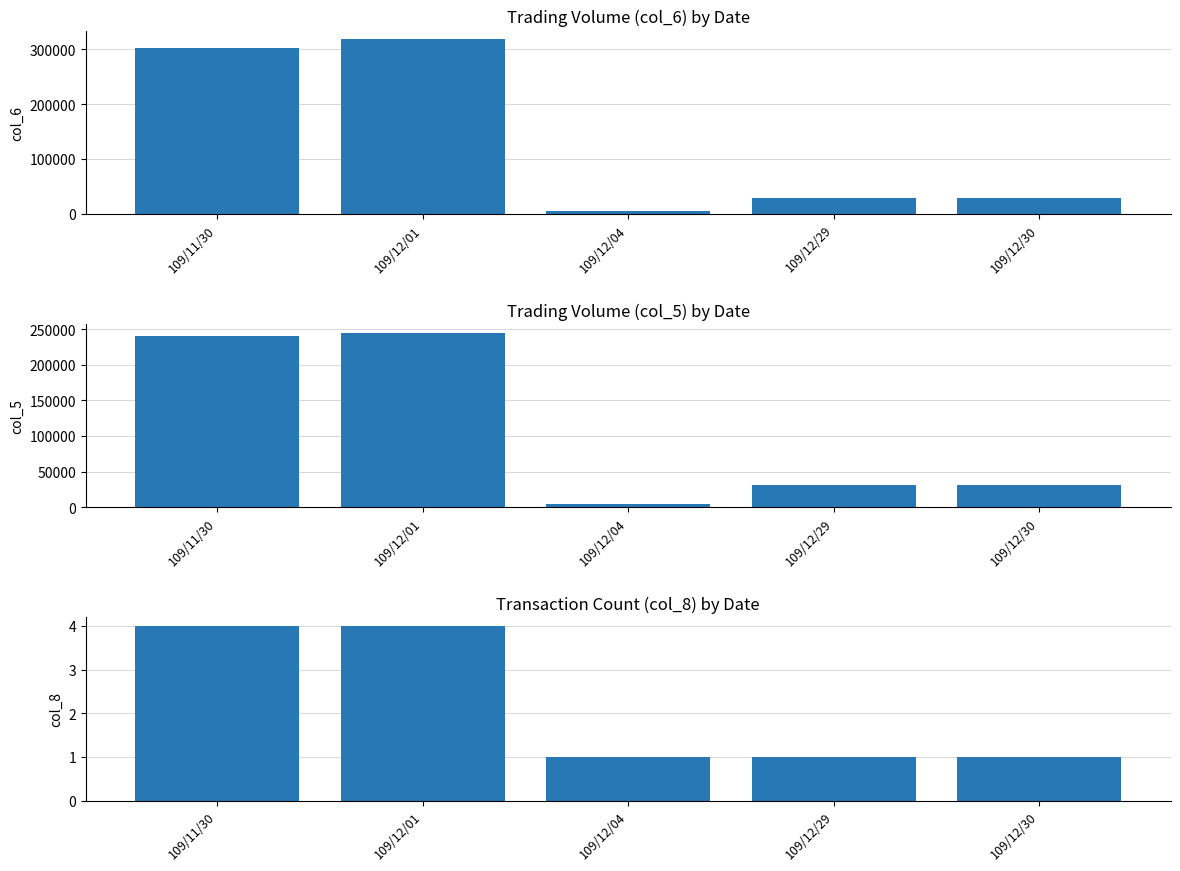

What is the value of the col_8 bar at the 1st from the left?

4